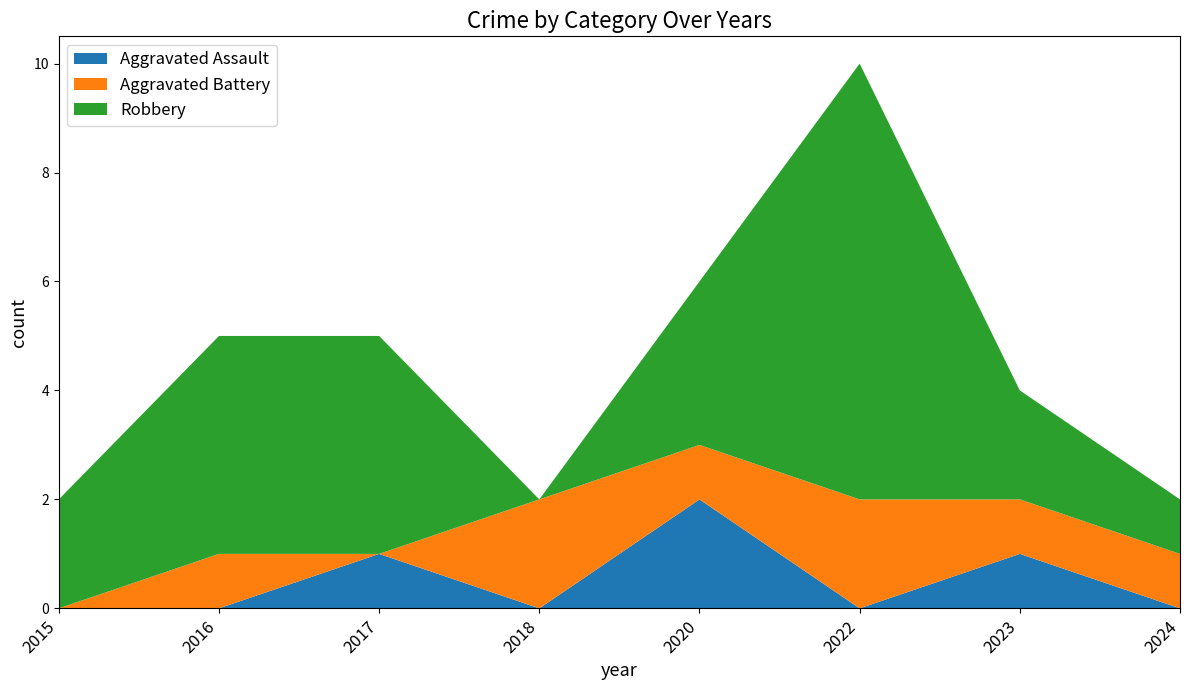

Reading left to right, extract all data points from this chart.

Aggravated Assault: 2015=0	2016=0	2017=1	2018=0	2020=2	2022=0	2023=1	2024=0
Aggravated Battery: 2015=0	2016=1	2017=0	2018=2	2020=1	2022=2	2023=1	2024=1
Robbery: 2015=2	2016=4	2017=4	2018=0	2020=3	2022=8	2023=2	2024=1